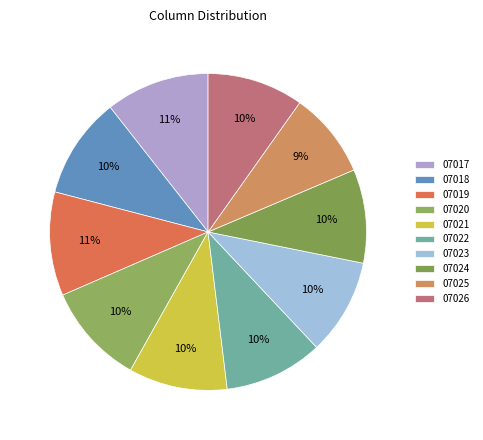

Combined, what portion of the pie is 07021 and 07018?

20.4%